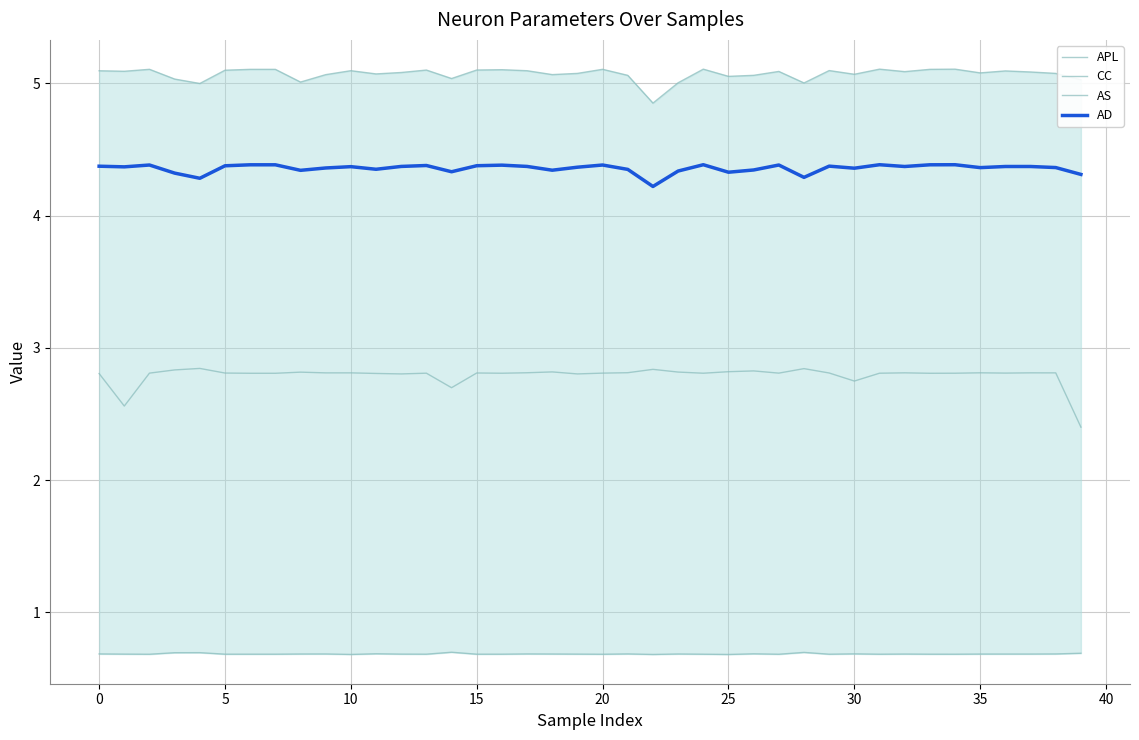

Rank the series by their maximum value, from lowest to highest.

CC, APL, AD, AS